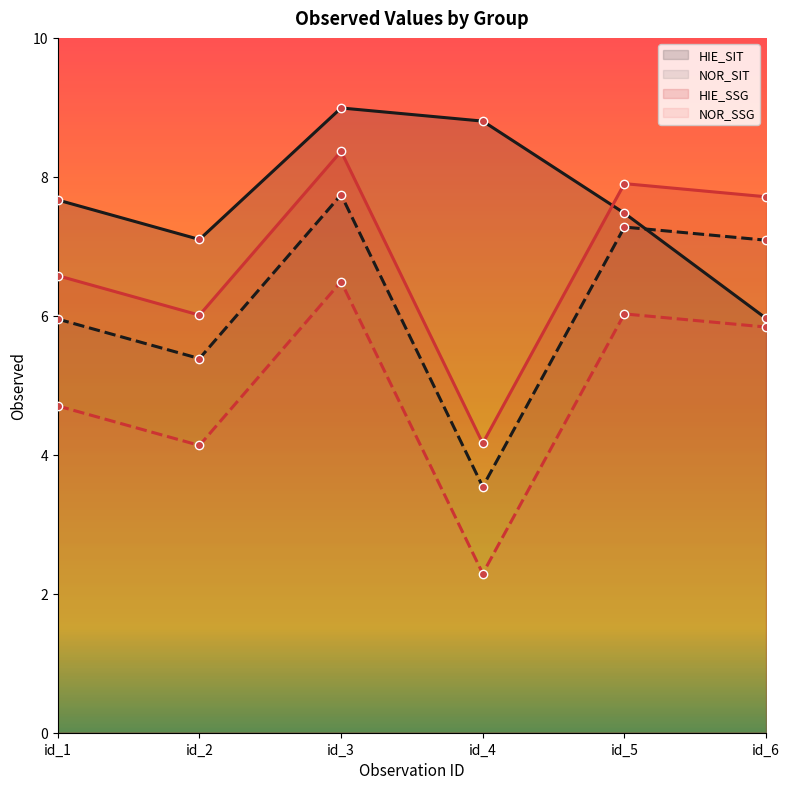

Where is the first local minimum for NOR_SSG?

id_2